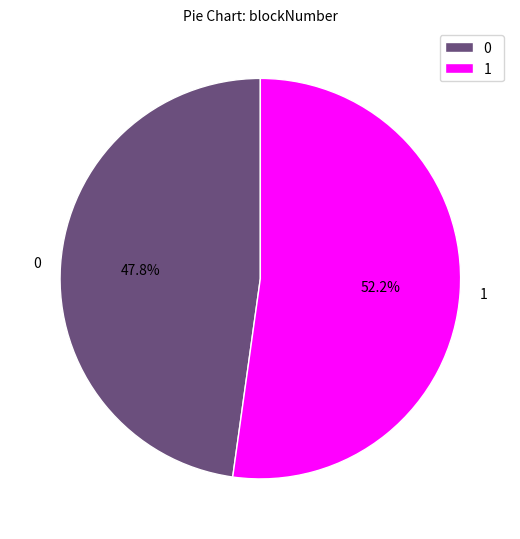

How many slices are in this pie chart?

2